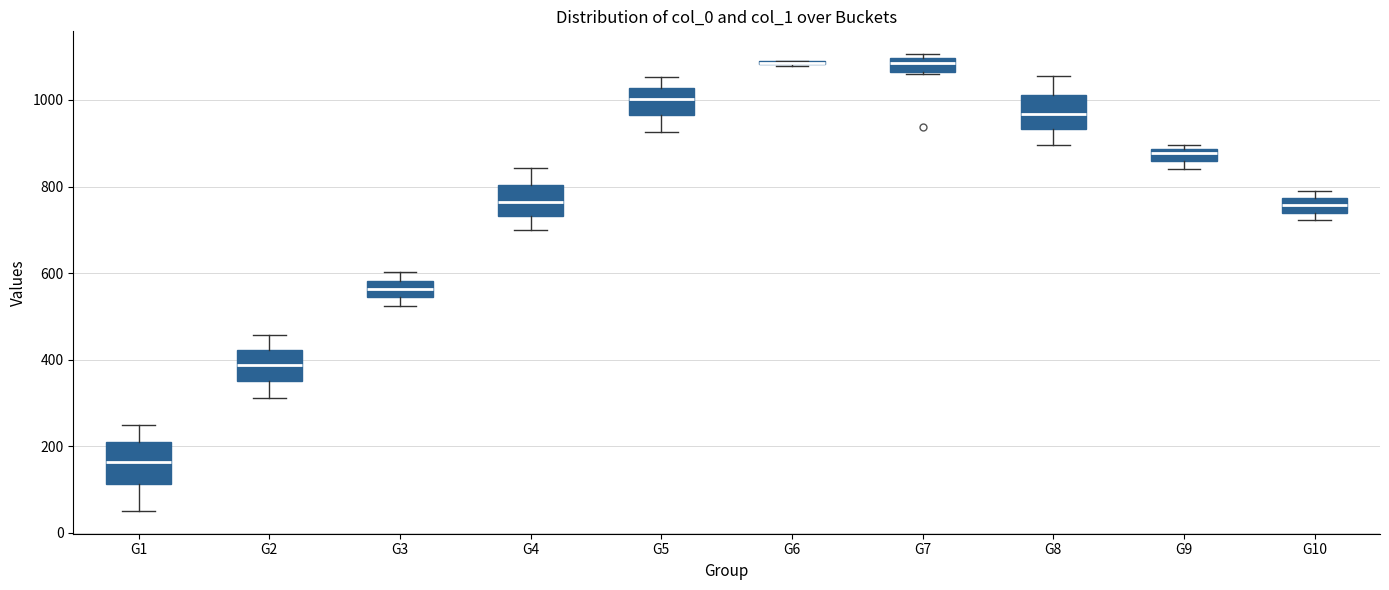

Where is the upper edge of the box for G7 on the y-axis? The values are not printed on the chart, so give them approximately, as read against the axis.

1100